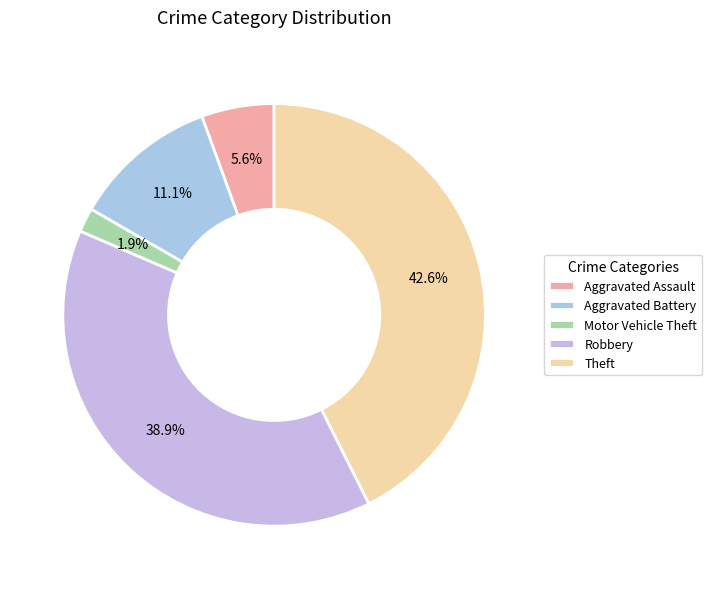

To the nearest percent, what portion does Motor Vehicle Theft represent?

2%